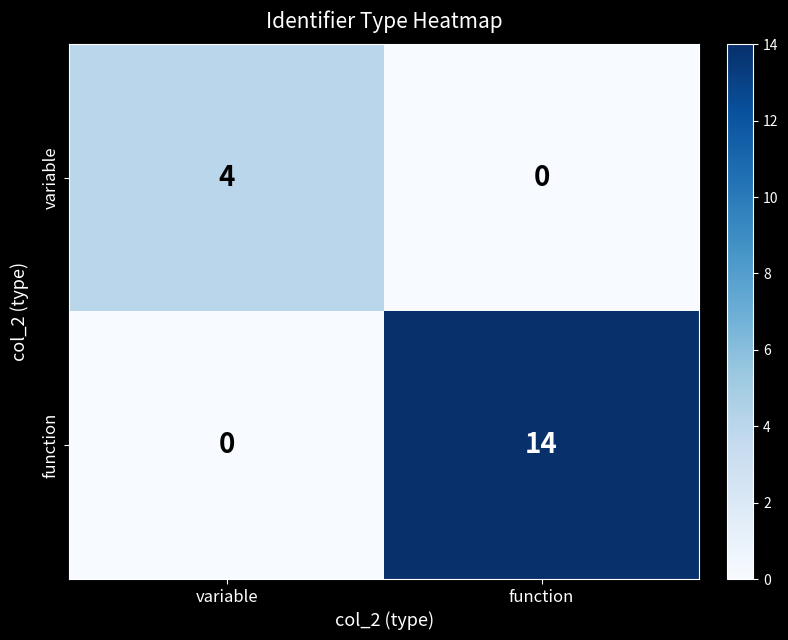

The value of function at function is 14. True or false?

True